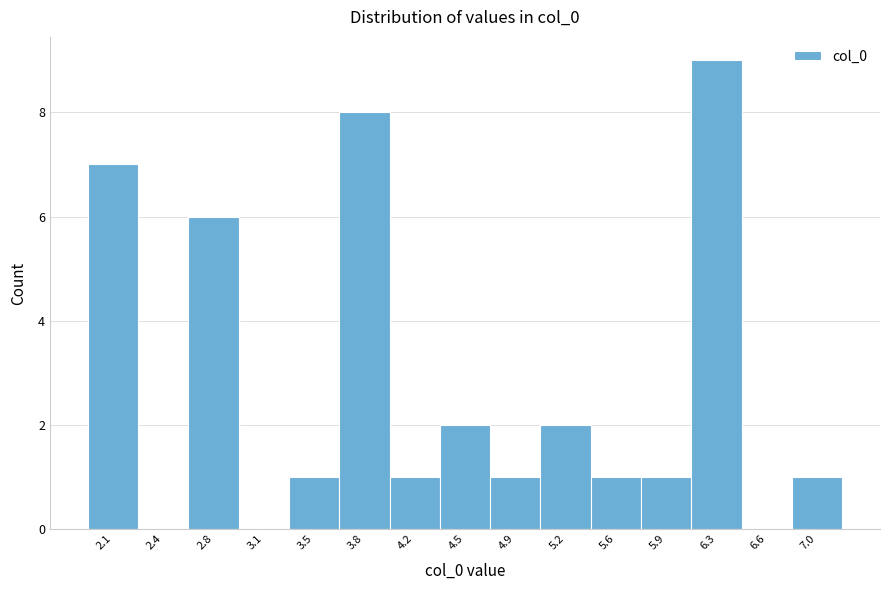

Reading left to right, extract all data points from this chart.

2.1=7	2.4=0	2.8=6	3.1=0	3.5=1	3.8=8	4.2=1	4.5=2	4.9=1	5.2=2	5.6=1	5.9=1	6.3=9	6.6=0	7.0=1